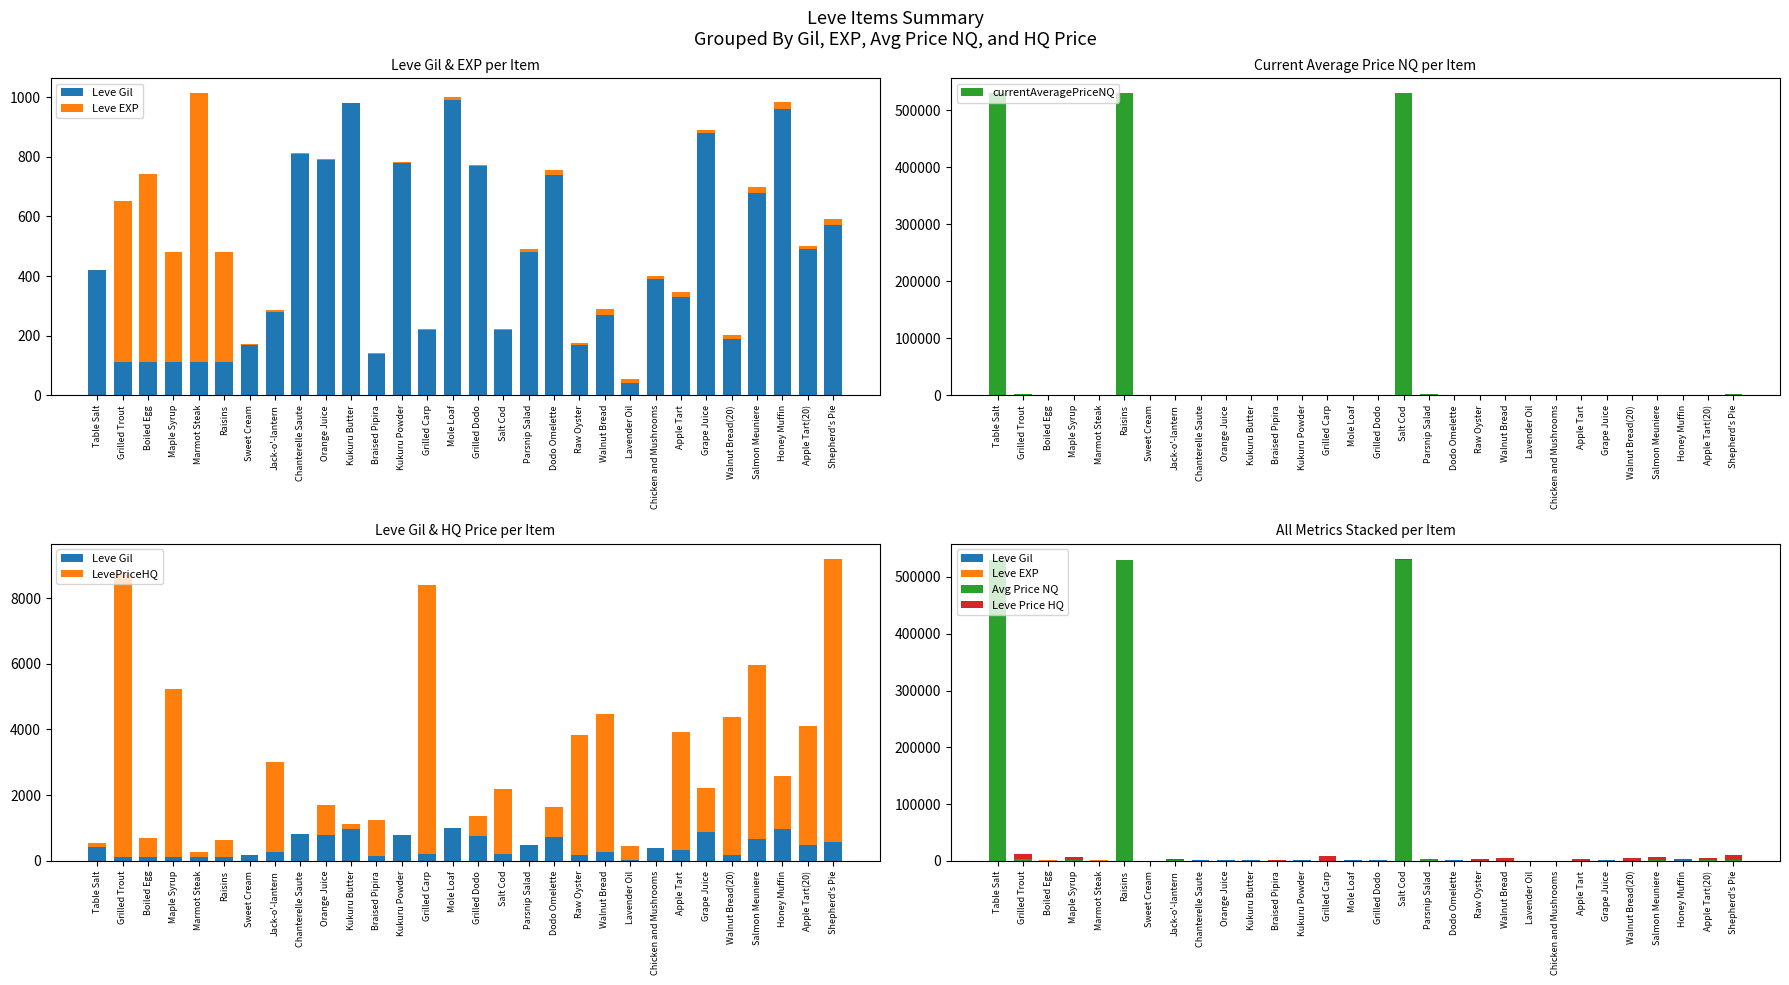

What is the maximum value shown in the chart?

529745.8